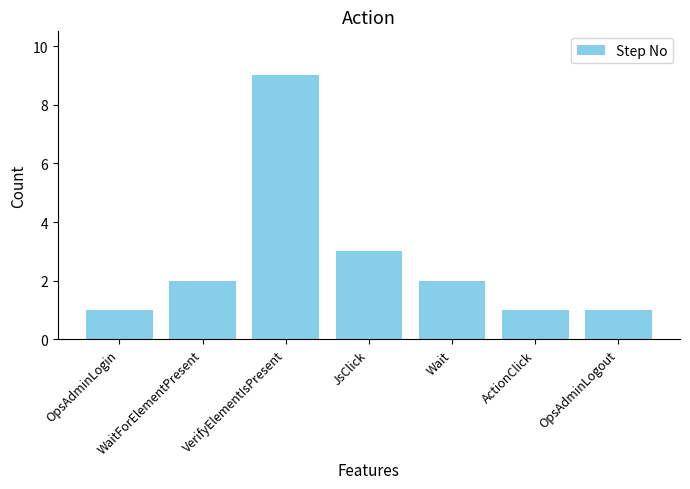

Are the bars grouped side by side (vs. stacked)?

No